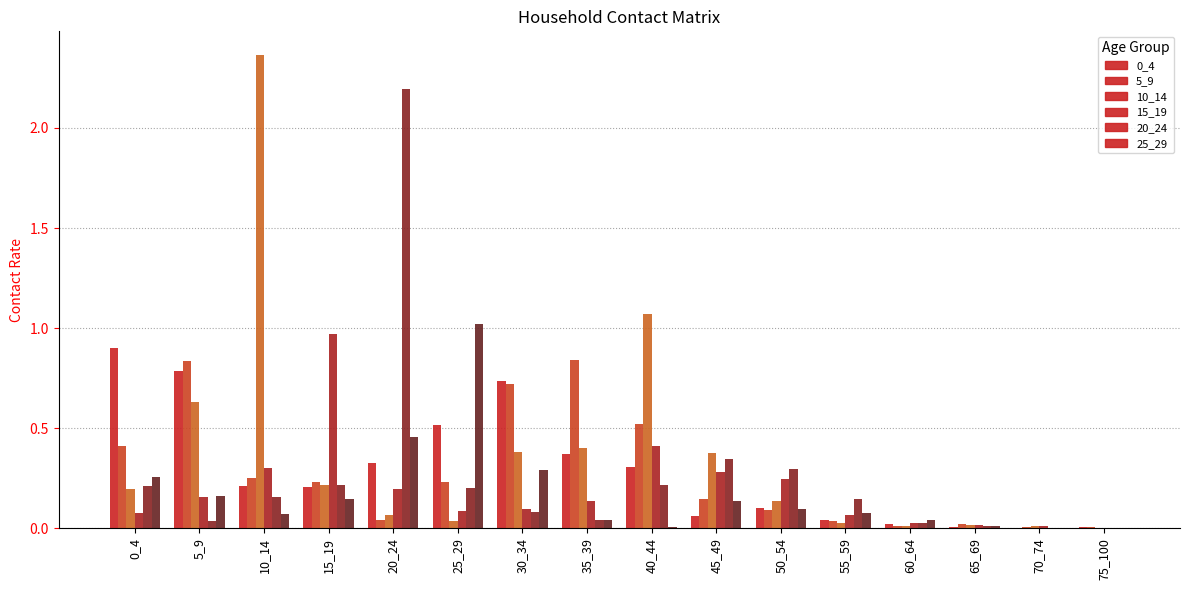

What is the approximate value of 5_9 at 40_44?

0.5